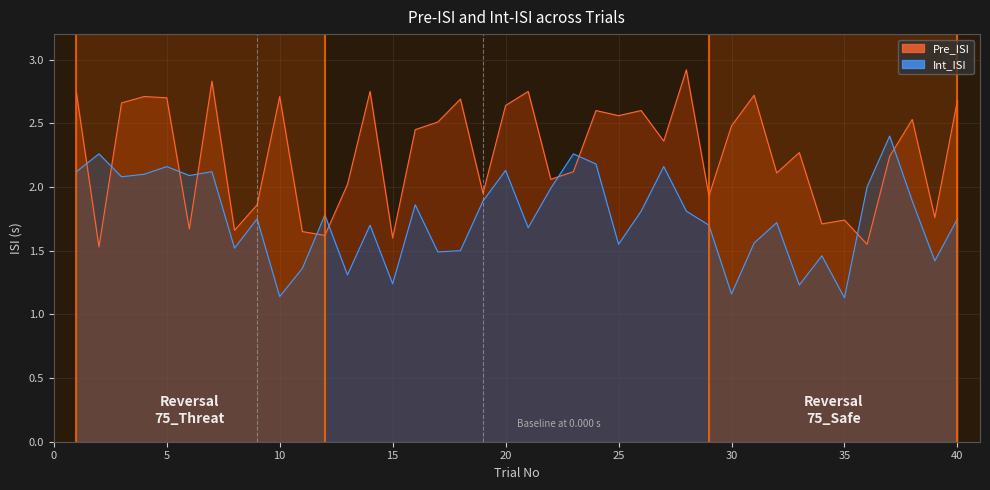

At which category does Int_ISI reach its first local valley?

3